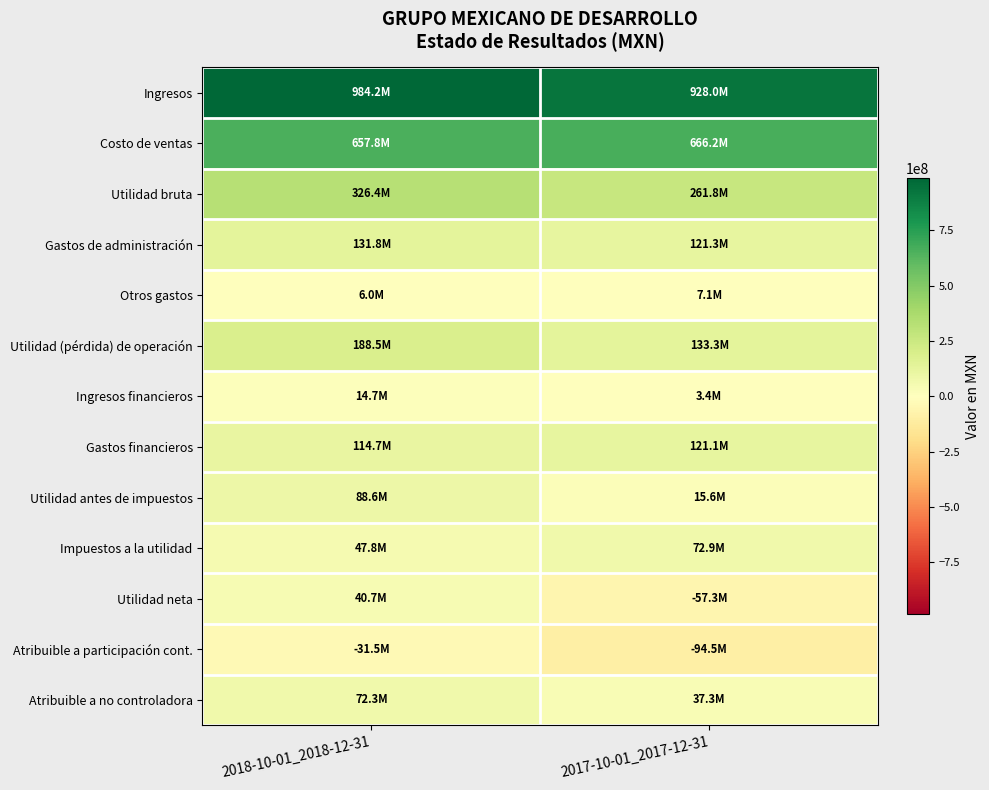

Between 2018-10-01_2018-12-31 and 2017-10-01_2017-12-31, which series saw the biggest shift?

Utilidad neta